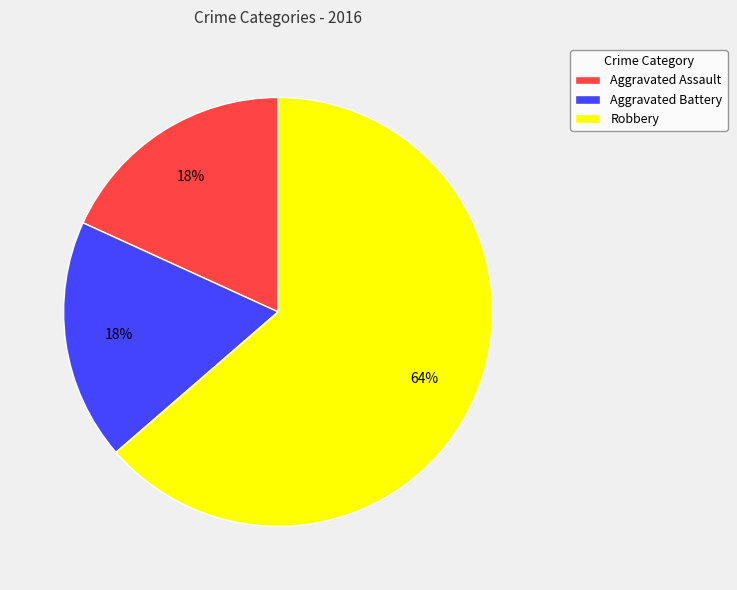

What percentage is the Aggravated Assault slice, to the nearest percent?

18%